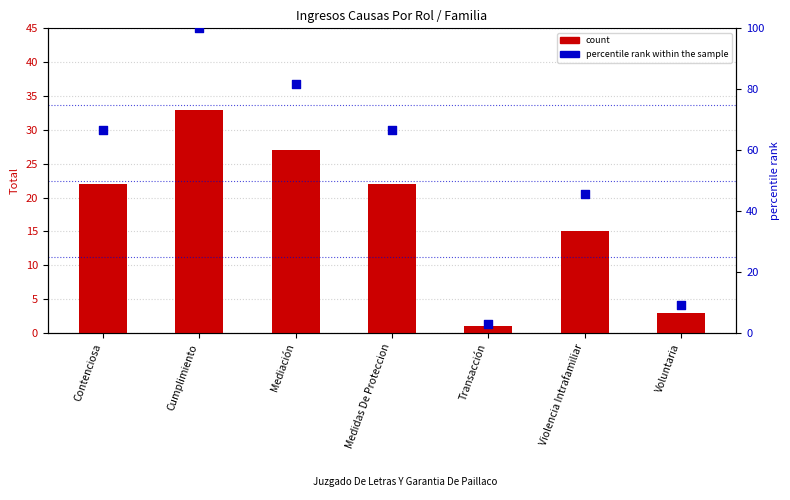

At which category is the sum across all series the highest?

Cumplimiento